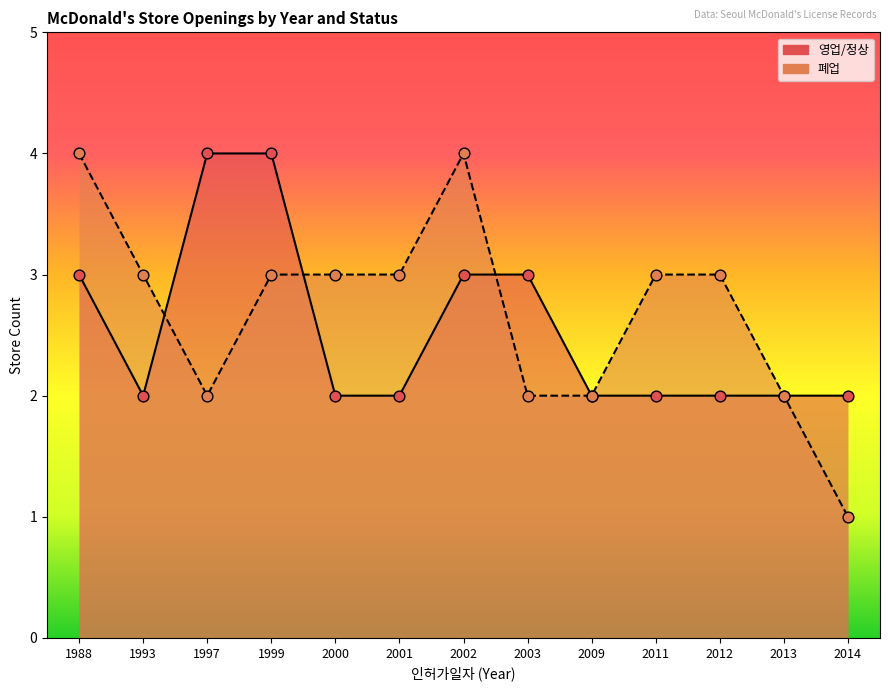

At how many categories does at least one series exceed 2?

10